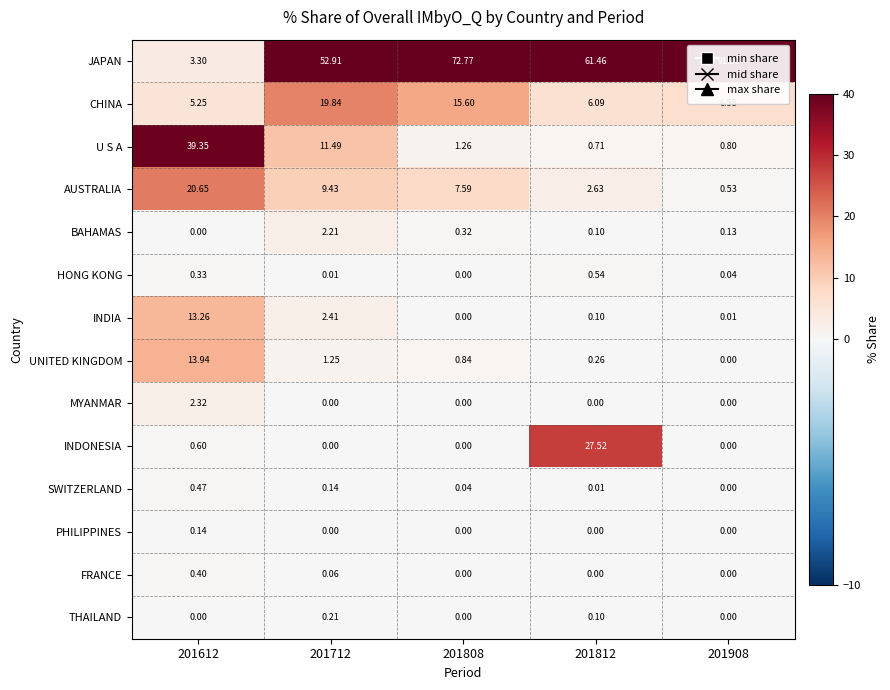

Which series has the largest total across all categories?

JAPAN